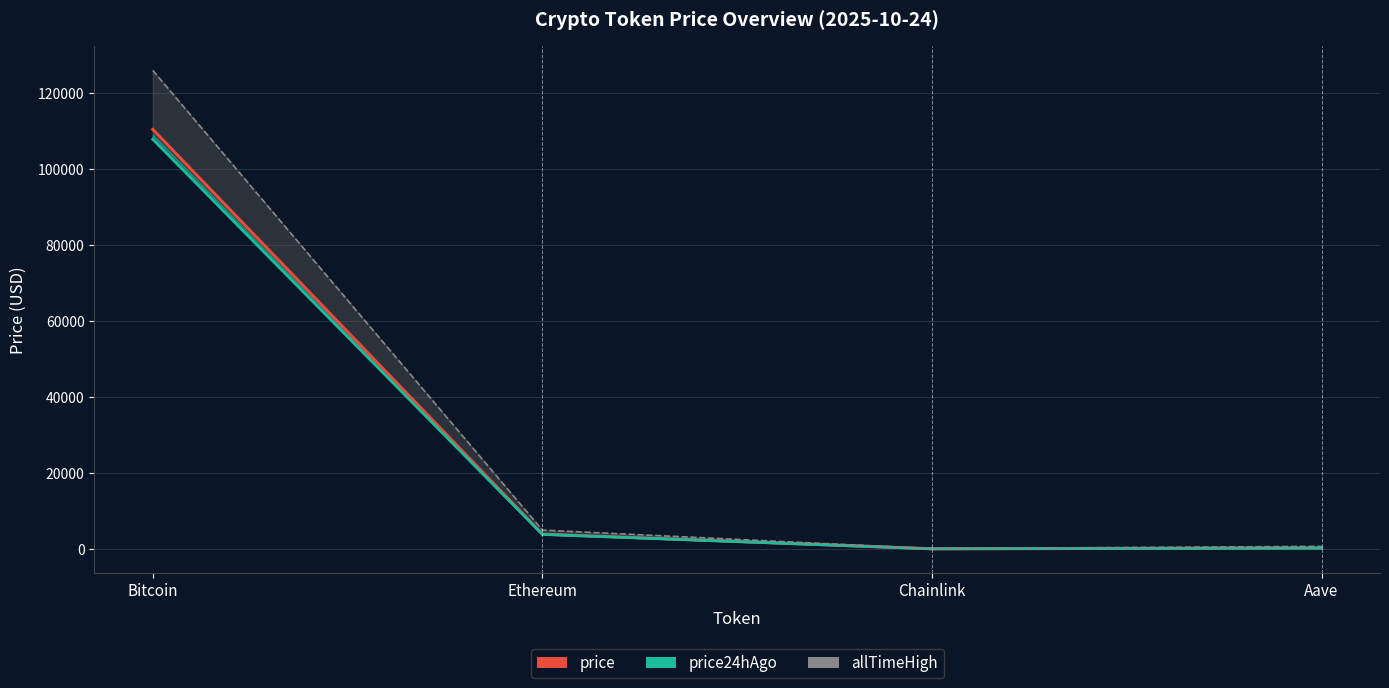

What is the label of the 3rd point from the right?

Ethereum